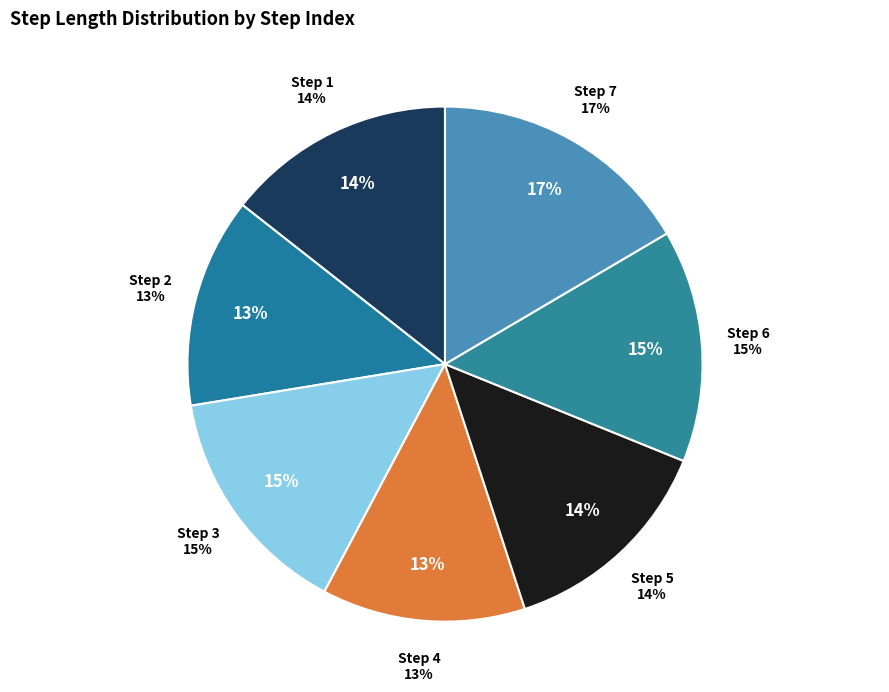

True or false: 5 accounts for 14% of the total.

True